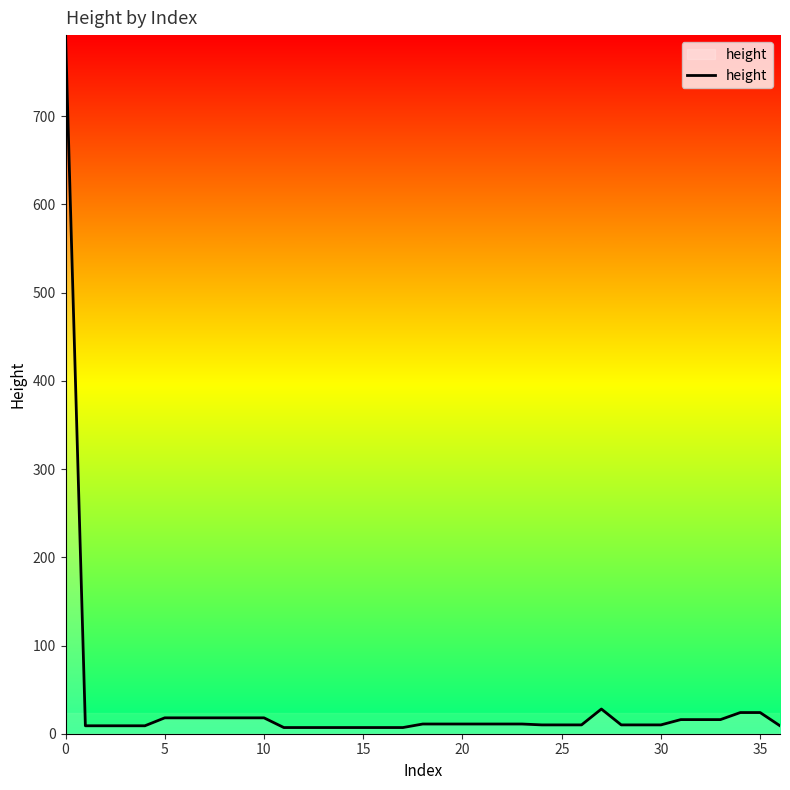

What is the difference between the maximum and minimum values?

785